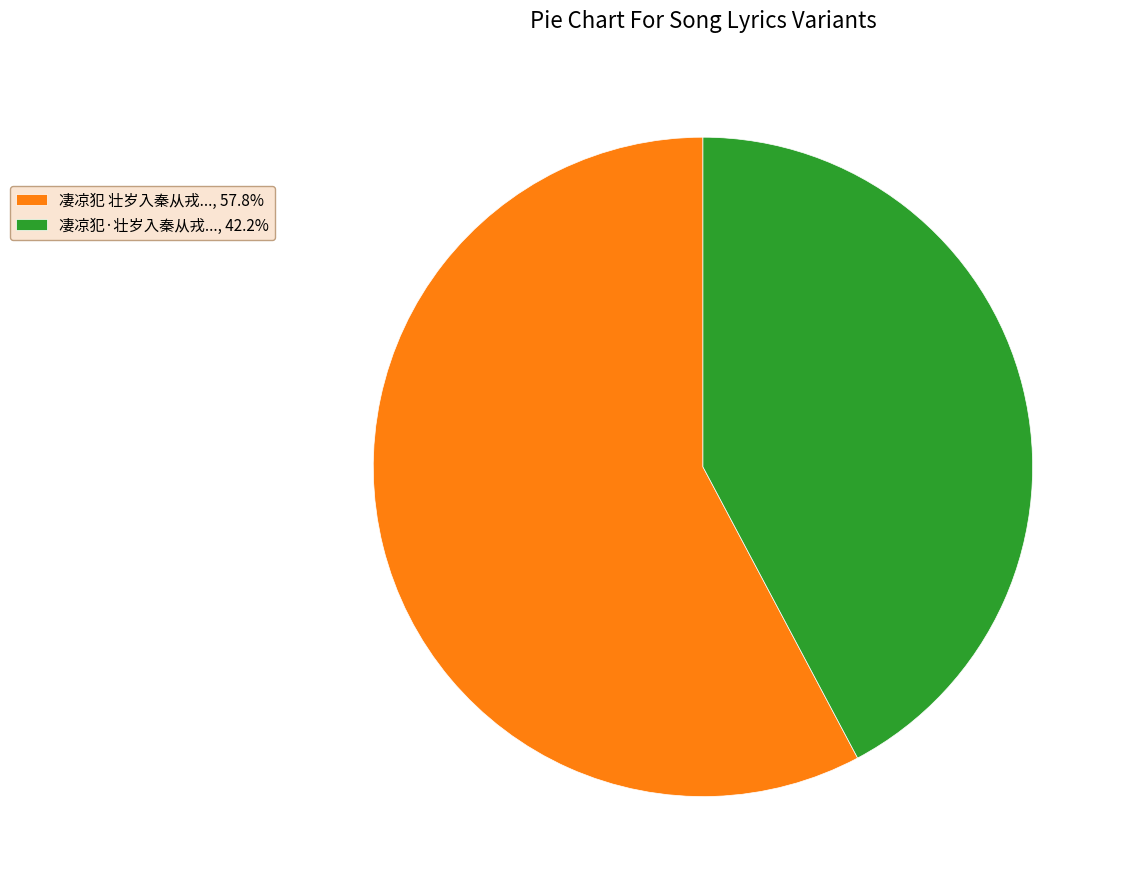

Approximately how many times larger is the value at 凄凉犯 壮岁入秦从戎..., 57.8% compared to 凄凉犯·壮岁入秦从戎..., 42.2%?

1.4